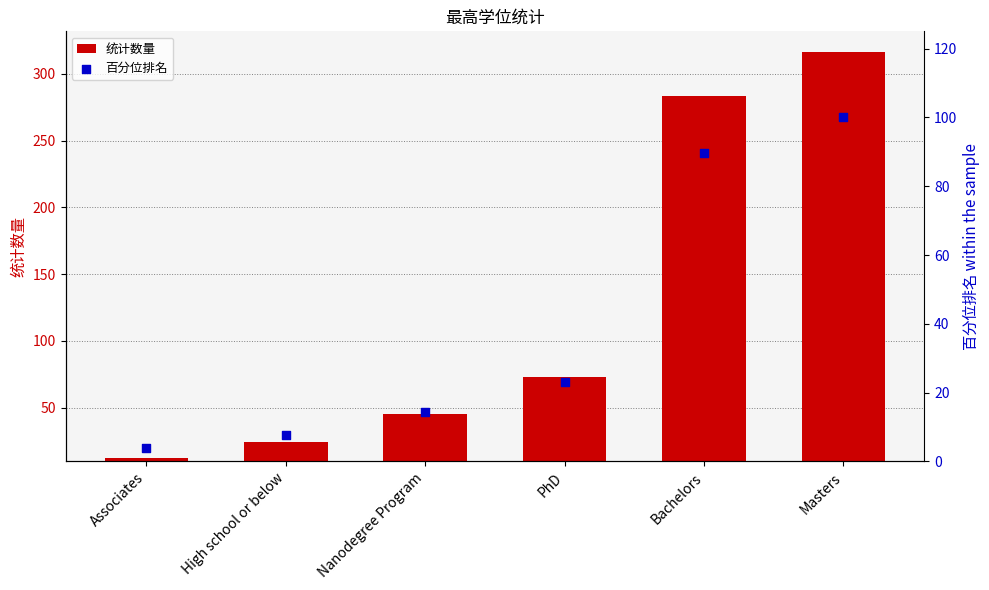

Which series has the largest Y range (max minus min)?

统计数量